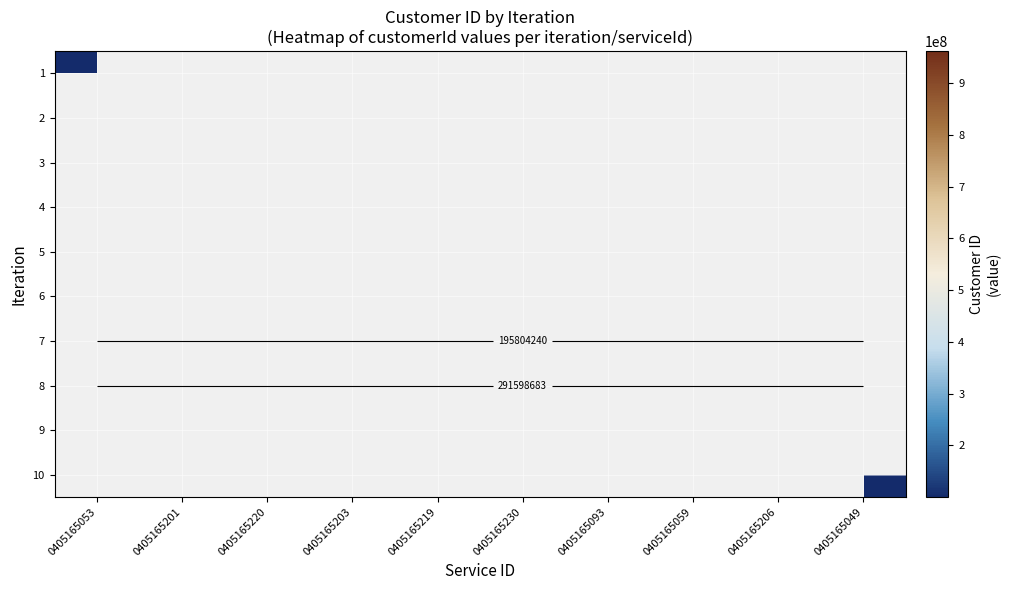

How many categories are shown in the chart?

10